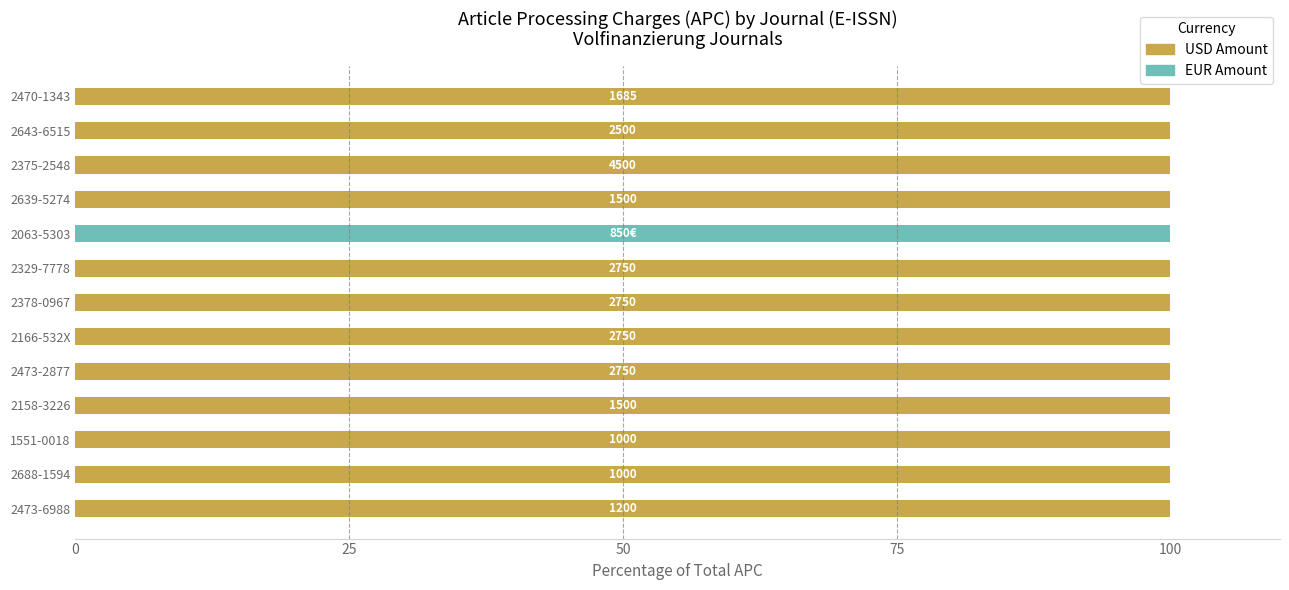

What is the maximum value for USD Amount?

100